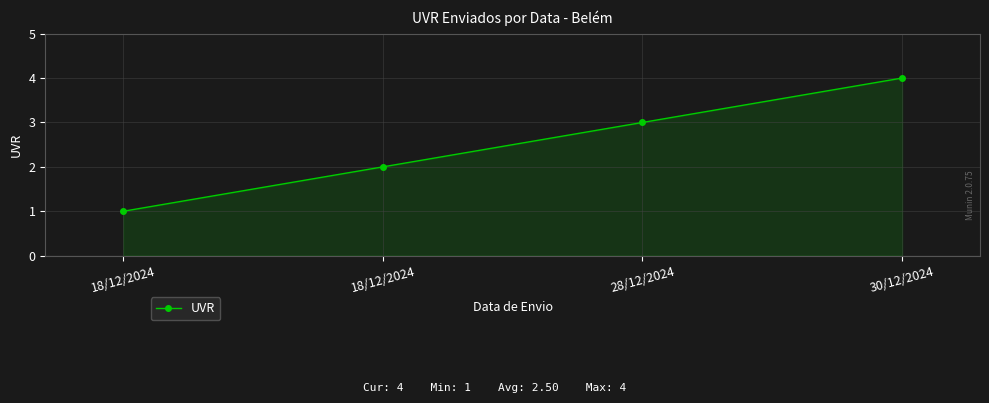

How many lines are shown in the chart?

1